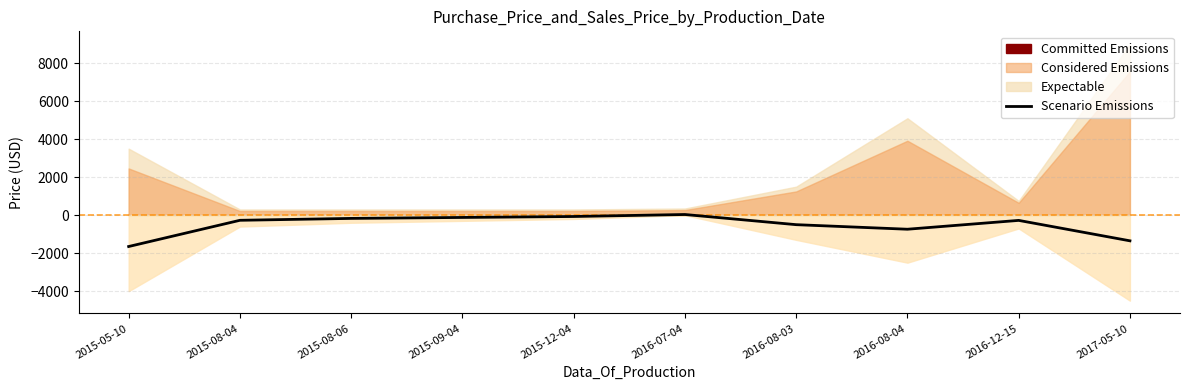

How many values are below zero?

9